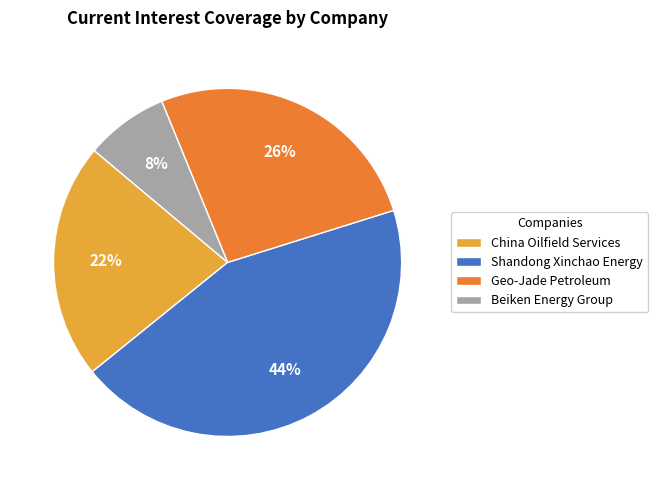

Do Shandong Xinchao Energy and China Oilfield Services together represent more than half of the pie?

Yes